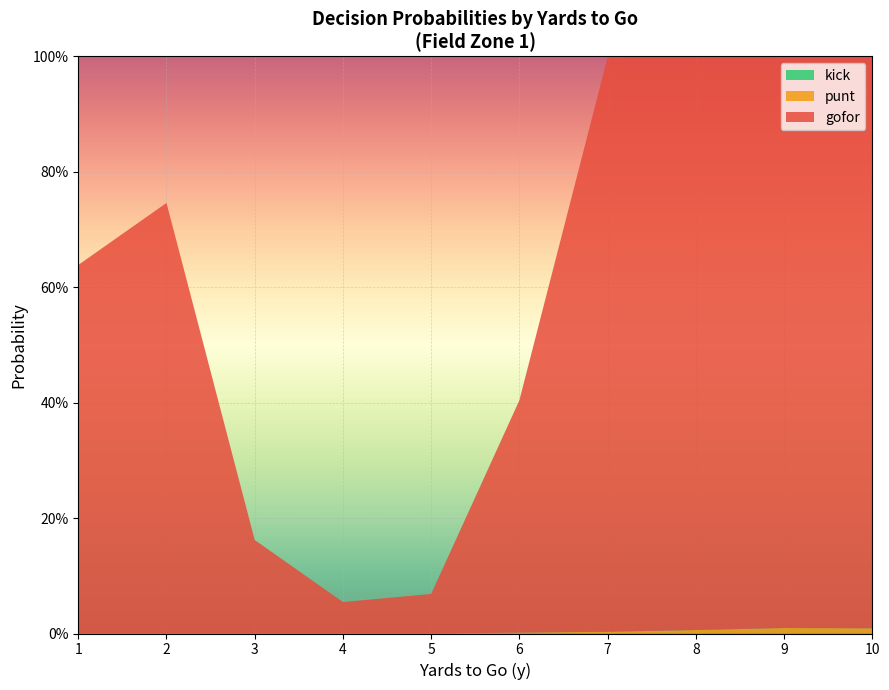

Reading left to right, extract all data points from this chart.

gofor: 0.6	0.7	0.2	0.1	0.1	0.4	1.0	1.0	1.0	1.0
punt: 0.0	0.0	0.0	0.0	0.0	0.0	0.0	0.0	0.0	0.0
kick: 0.0	0.0	0.0	0.0	0.0	0.0	0.0	0.0	0.0	0.0